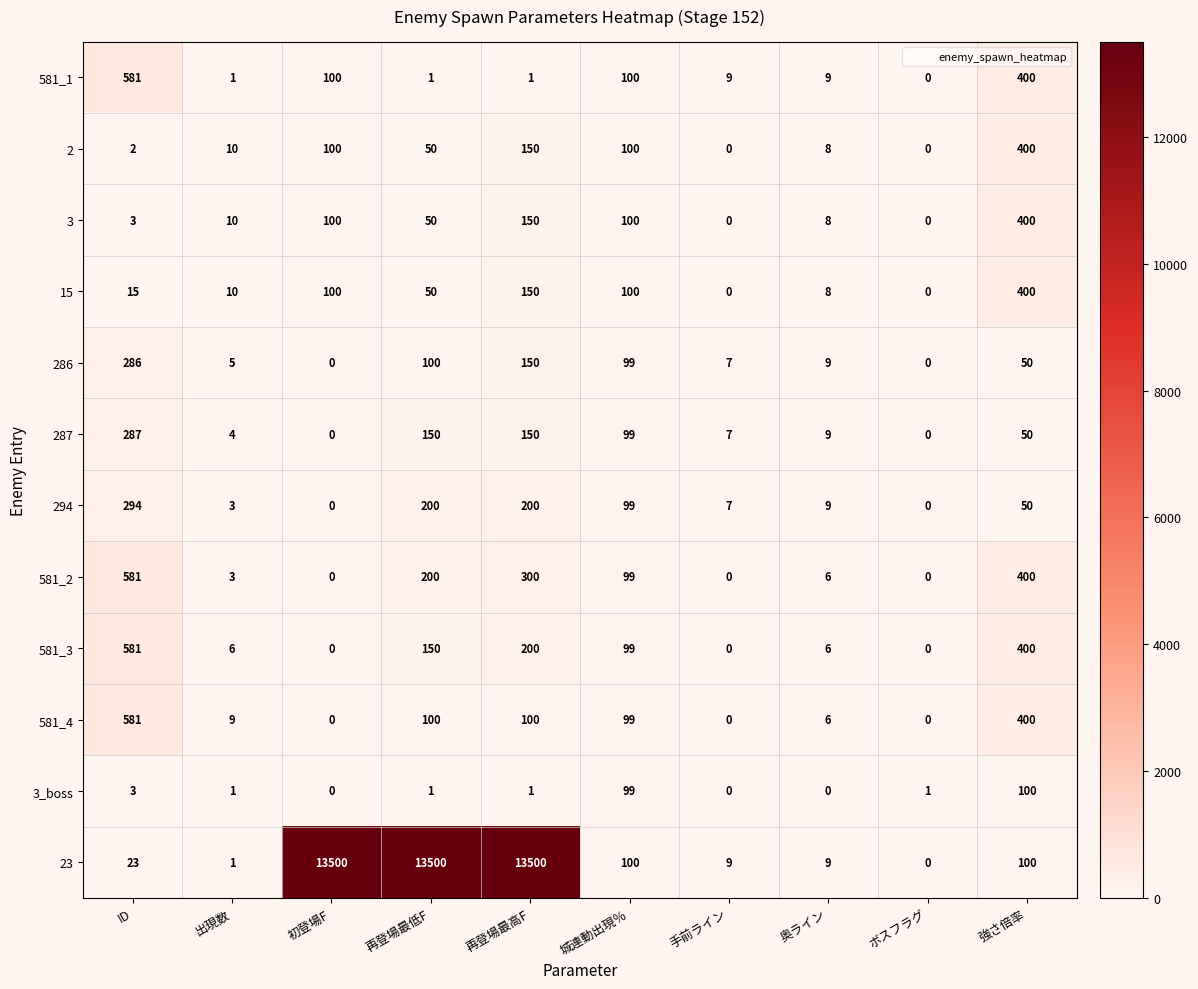

How many categories are shown in the chart?

10